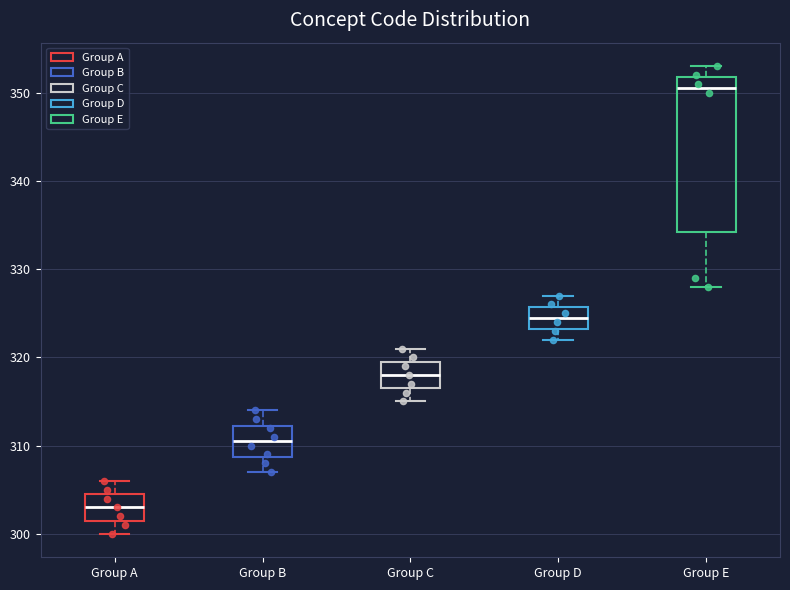

Which box is the tallest, from its lower edge to its upper edge?

Group E